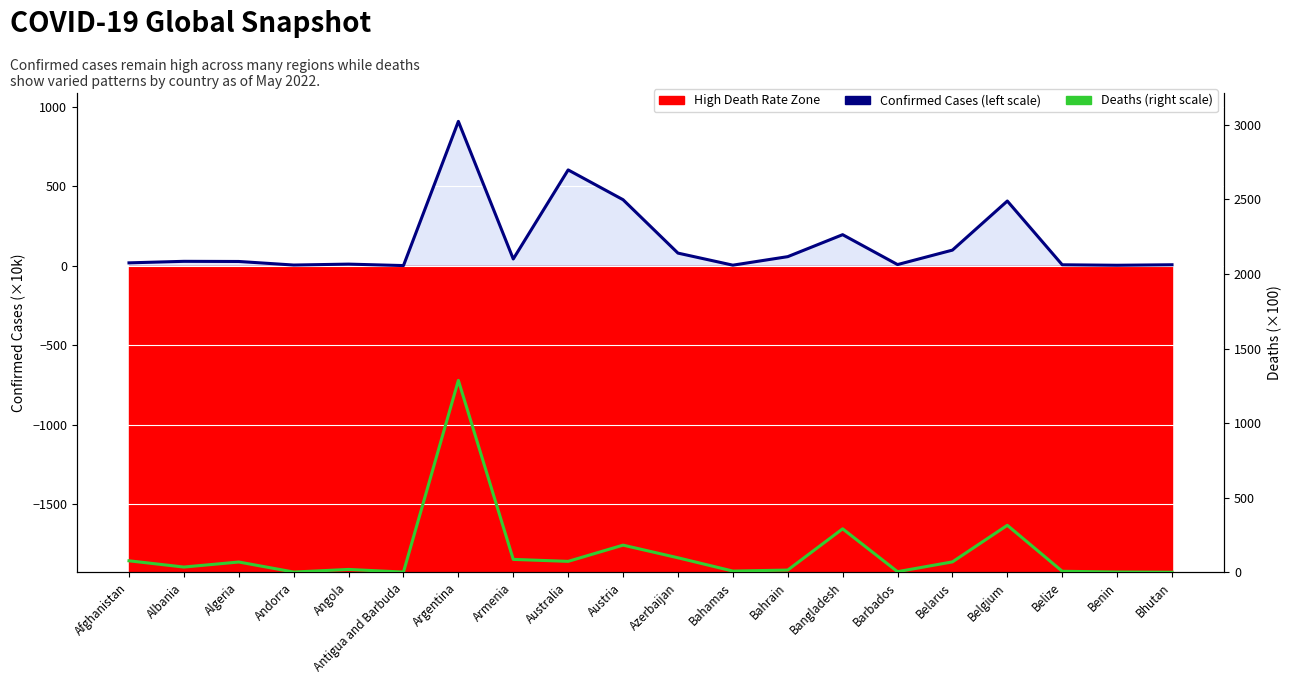

What is the difference between the maximum and minimum values in the Confirmed Cases (scaled, left) series?

907.6